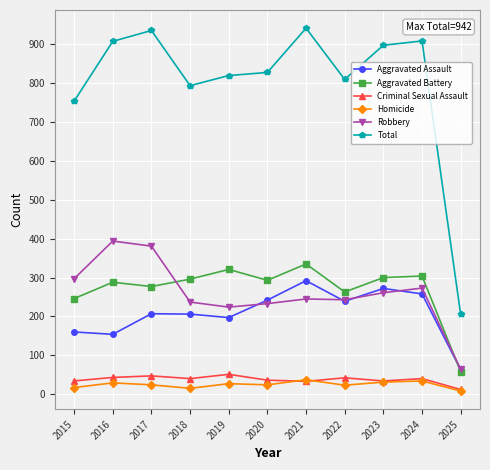

What is the sum of all Robbery values?

2852